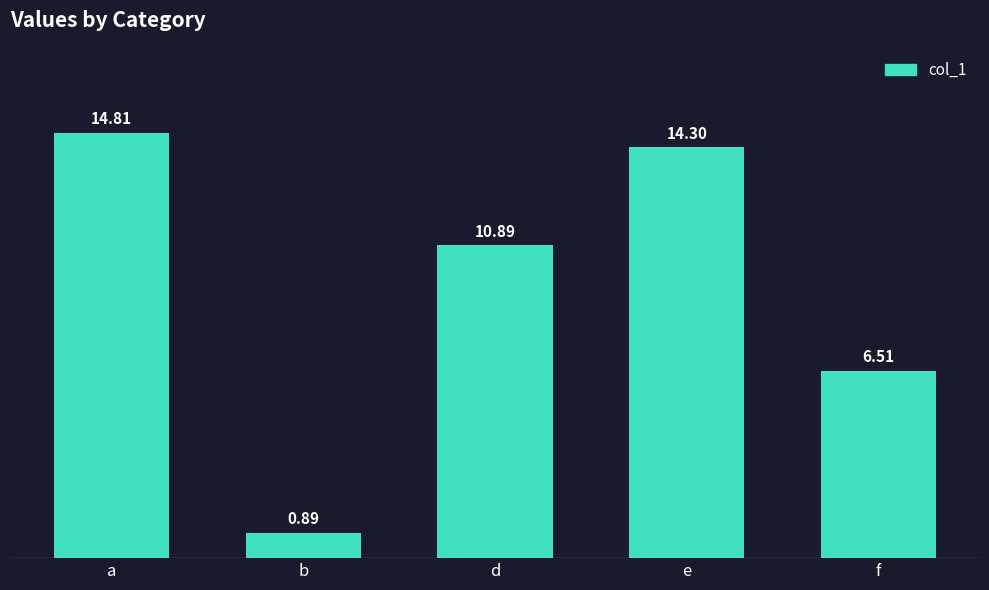

Which label corresponds to the largest value in the chart?

a